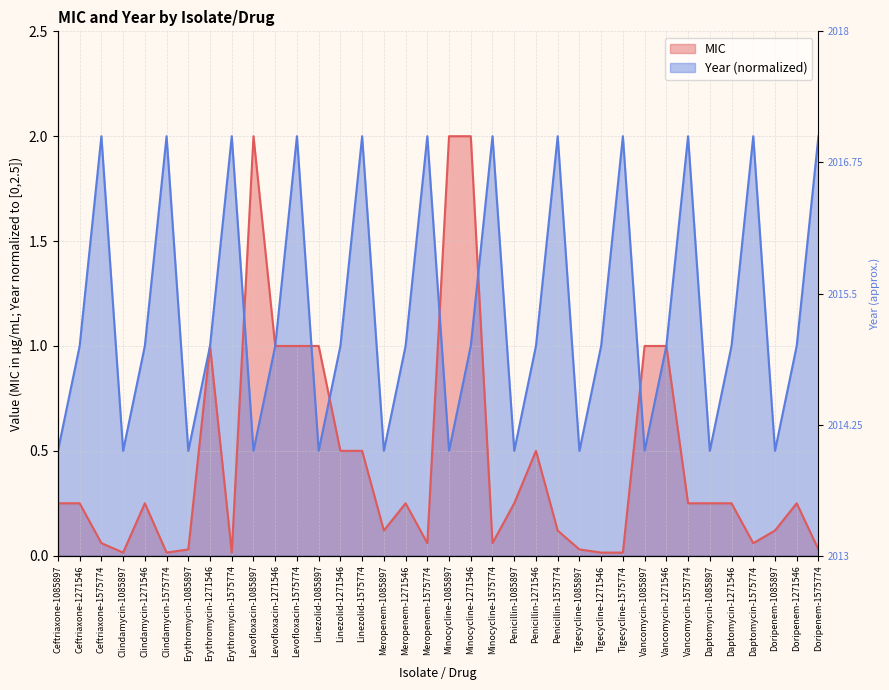

Count the number of data series in this chart.

2